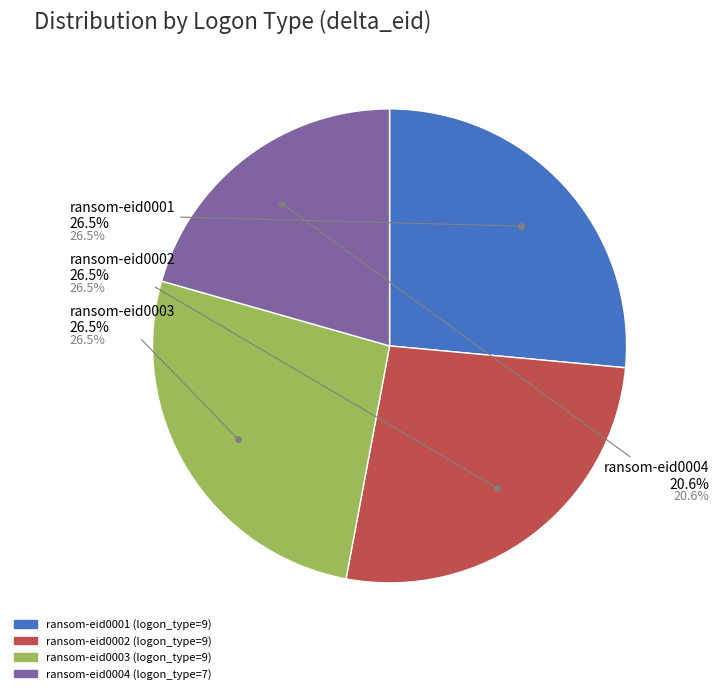

To the nearest percent, what is the average slice percentage?

25%